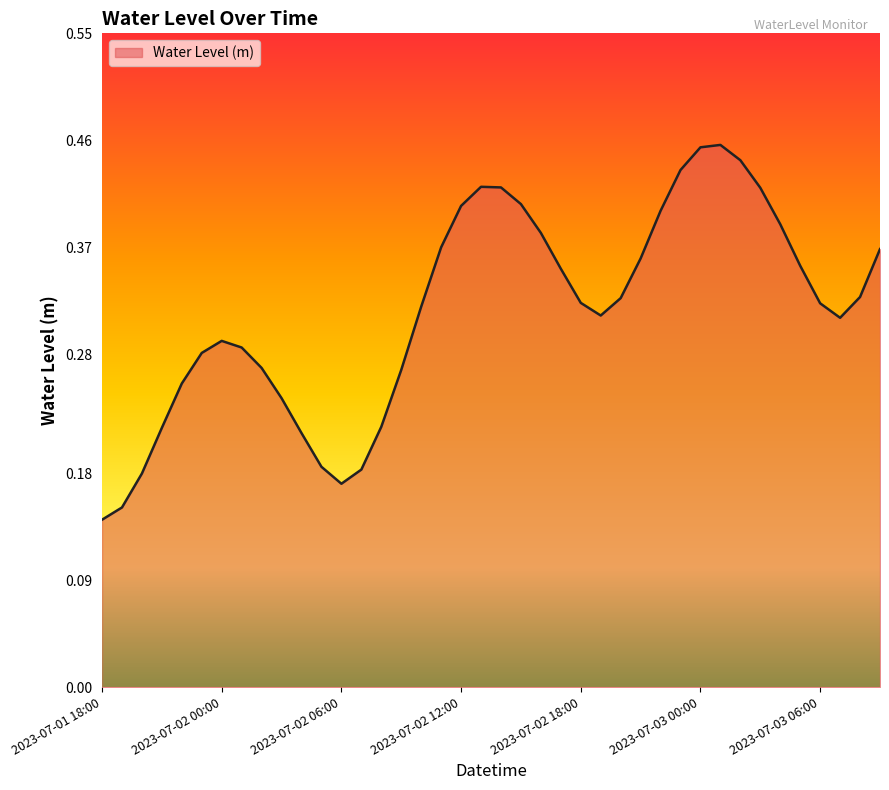

What is the difference between the second highest and second lowest values?

0.3